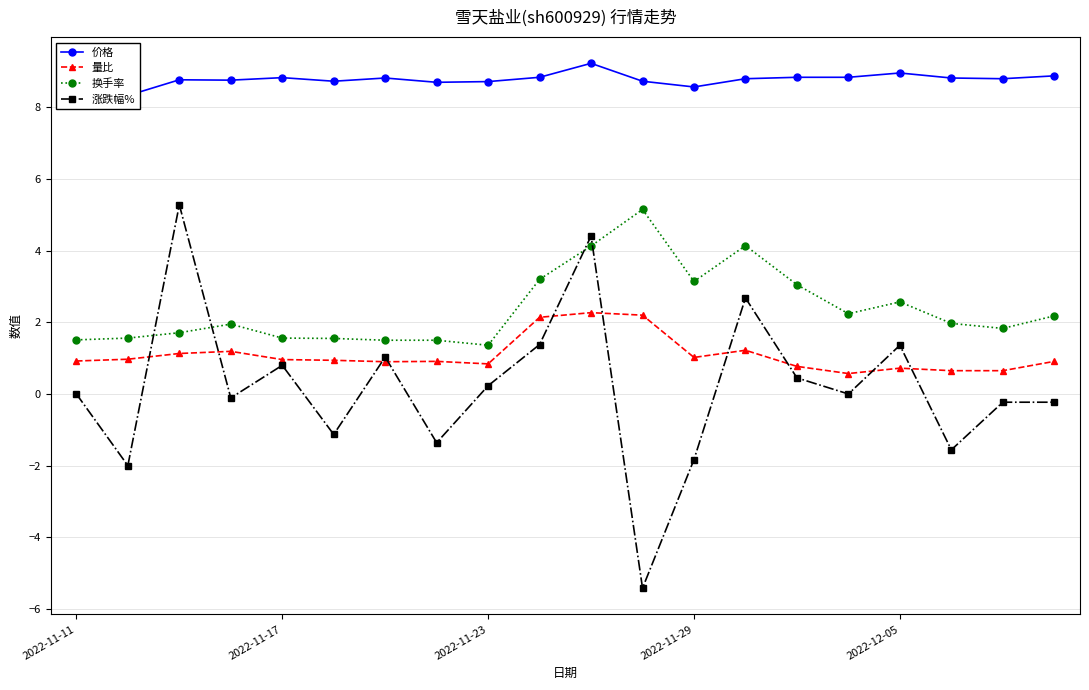

At how many categories does at least one series exceed 4?

20